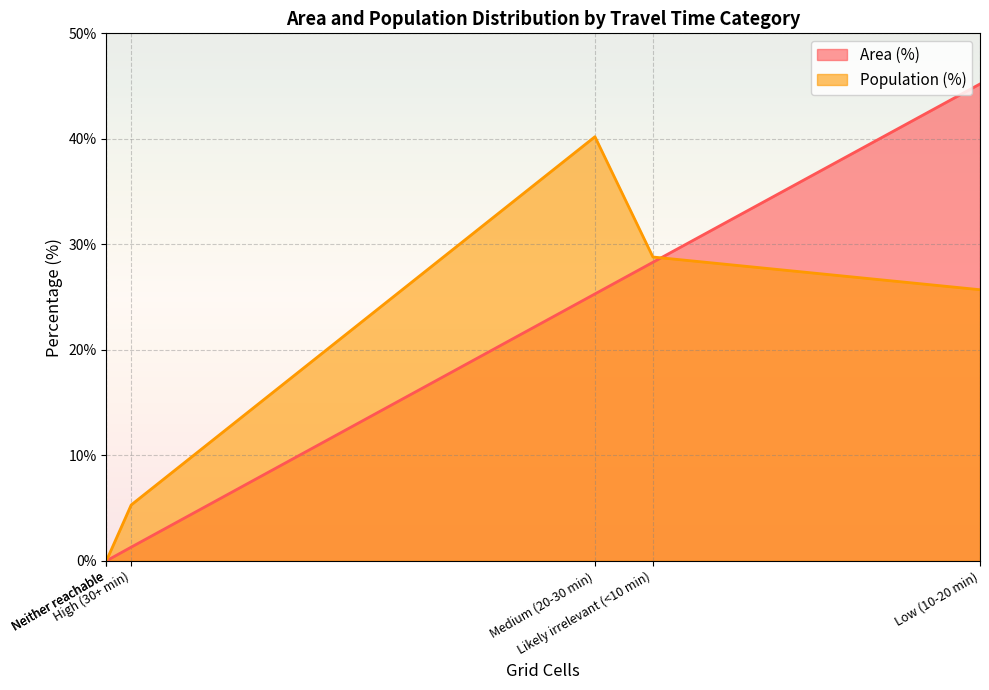

Is the value of Population (%) at Medium (20-30 min) greater than the value of Area (%) at Neither reachable?

Yes